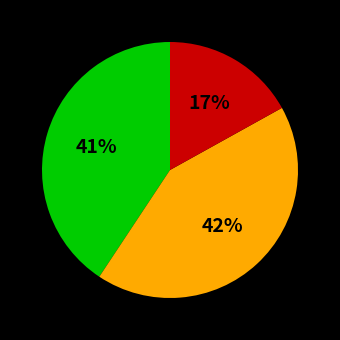

To the nearest percent, what is the average slice percentage?

33%